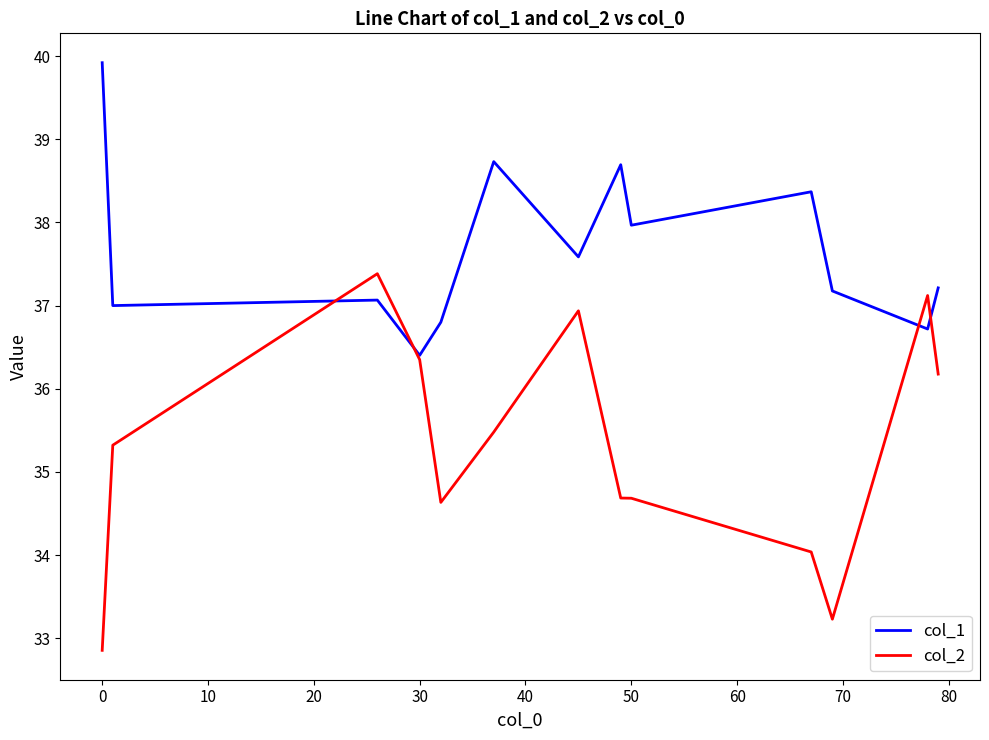

Rank the series by their maximum value, from highest to lowest.

col_1, col_2